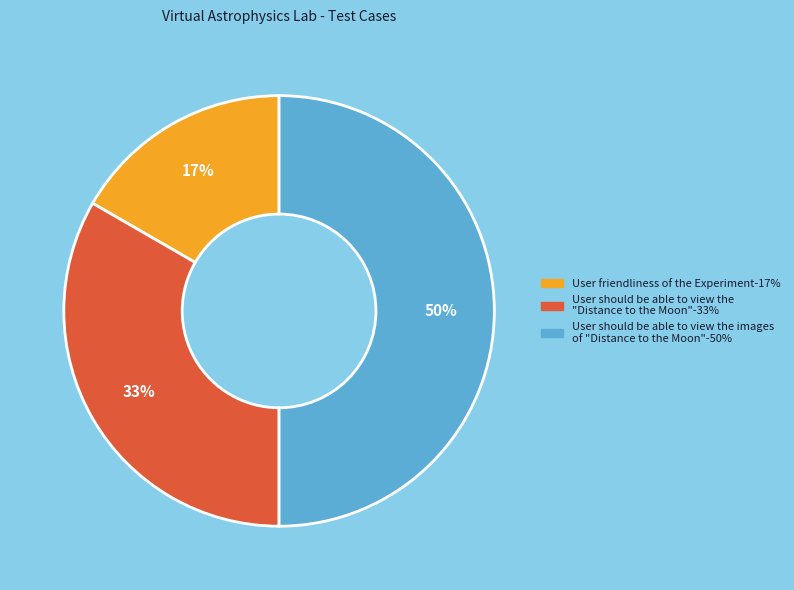

To the nearest percent, what is the difference between the largest and smallest slice percentages?

33%